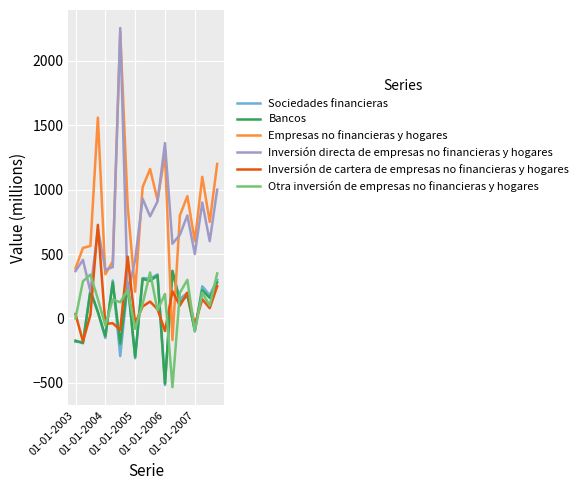

True or false: Inversión de cartera de empresas no financieras y hogares and Inversión directa de empresas no financieras y hogares cross at least once.

True